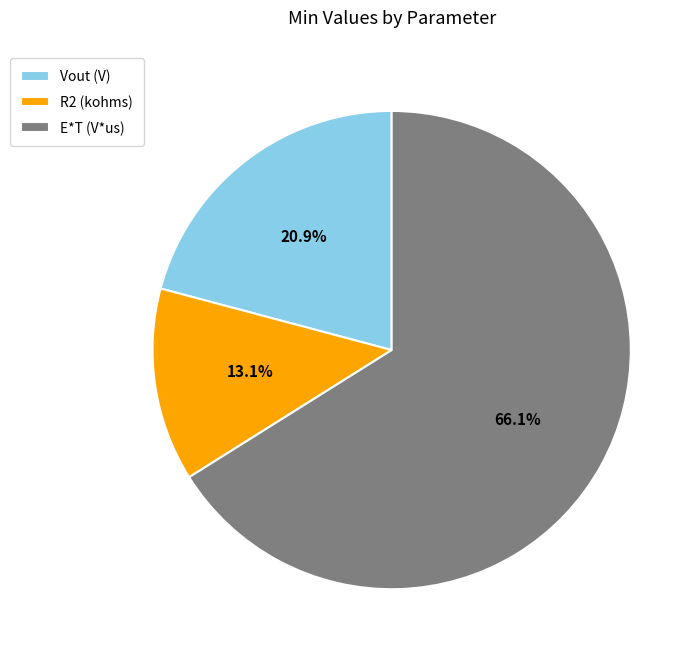

To the nearest percent, what portion does E*T (V*us) represent?

66%